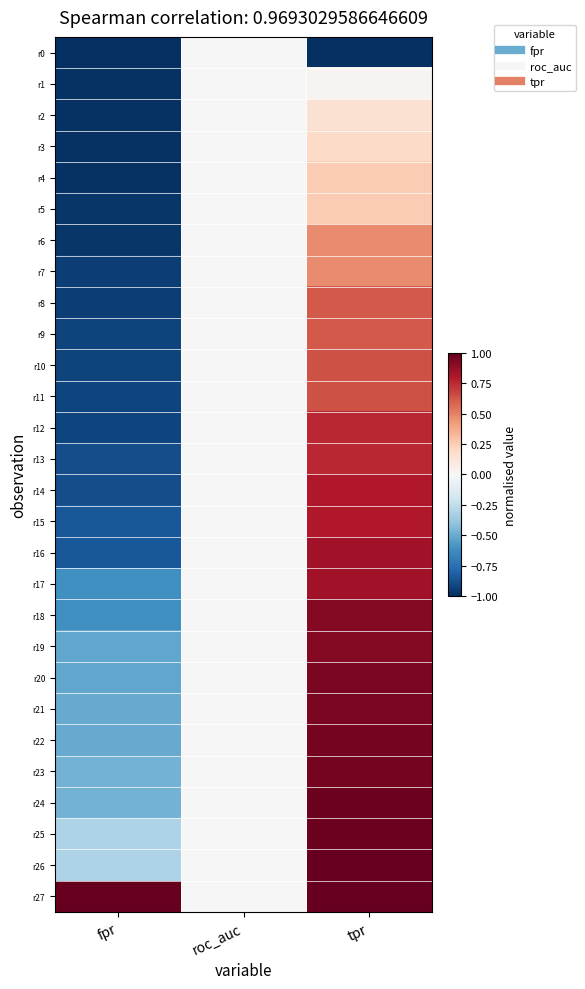

Reading left to right, extract all data points from this chart.

r0: fpr=-1.0	roc_auc=0.0	tpr=-1.0
r1: fpr=-1.0	roc_auc=0.0	tpr=0.0
r2: fpr=-1.0	roc_auc=0.0	tpr=0.2
r3: fpr=-1.0	roc_auc=0.0	tpr=0.2
r4: fpr=-1.0	roc_auc=0.0	tpr=0.3
r5: fpr=-1.0	roc_auc=0.0	tpr=0.3
r6: fpr=-1.0	roc_auc=0.0	tpr=0.5
r7: fpr=-0.9	roc_auc=0.0	tpr=0.5
r8: fpr=-0.9	roc_auc=0.0	tpr=0.6
r9: fpr=-0.9	roc_auc=0.0	tpr=0.6
r10: fpr=-0.9	roc_auc=0.0	tpr=0.6
r11: fpr=-0.9	roc_auc=0.0	tpr=0.6
r12: fpr=-0.9	roc_auc=0.0	tpr=0.8
r13: fpr=-0.9	roc_auc=0.0	tpr=0.8
r14: fpr=-0.9	roc_auc=0.0	tpr=0.8
r15: fpr=-0.8	roc_auc=0.0	tpr=0.8
r16: fpr=-0.8	roc_auc=0.0	tpr=0.8
r17: fpr=-0.6	roc_auc=0.0	tpr=0.8
r18: fpr=-0.6	roc_auc=0.0	tpr=0.9
r19: fpr=-0.5	roc_auc=0.0	tpr=0.9
r20: fpr=-0.5	roc_auc=0.0	tpr=0.9
r21: fpr=-0.5	roc_auc=0.0	tpr=0.9
r22: fpr=-0.5	roc_auc=0.0	tpr=1.0
r23: fpr=-0.5	roc_auc=0.0	tpr=1.0
r24: fpr=-0.5	roc_auc=0.0	tpr=1.0
r25: fpr=-0.3	roc_auc=0.0	tpr=1.0
r26: fpr=-0.3	roc_auc=0.0	tpr=1.0
r27: fpr=1.0	roc_auc=0.0	tpr=1.0